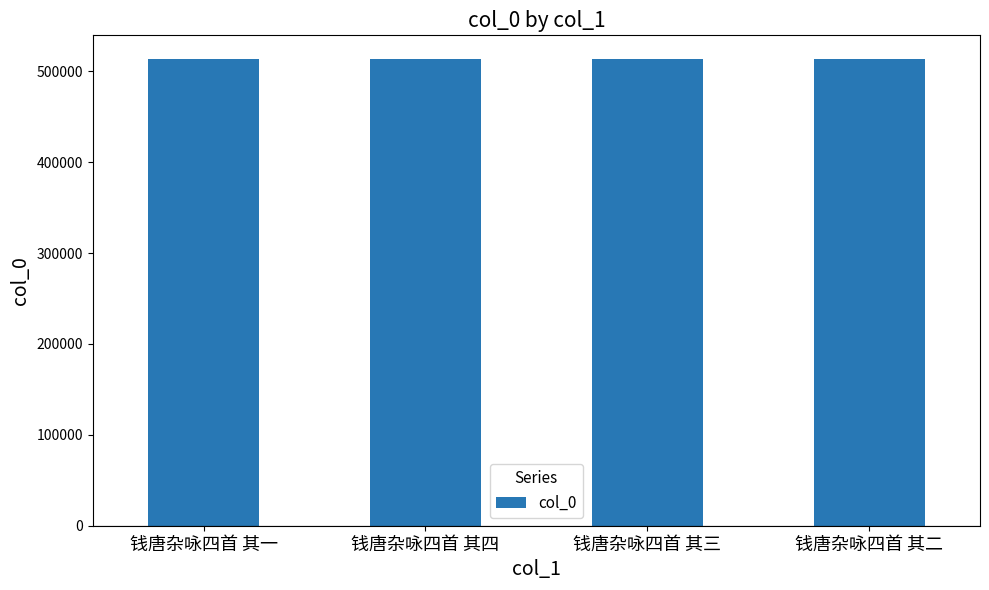

What is the value of the 3rd bar from the left?

513812